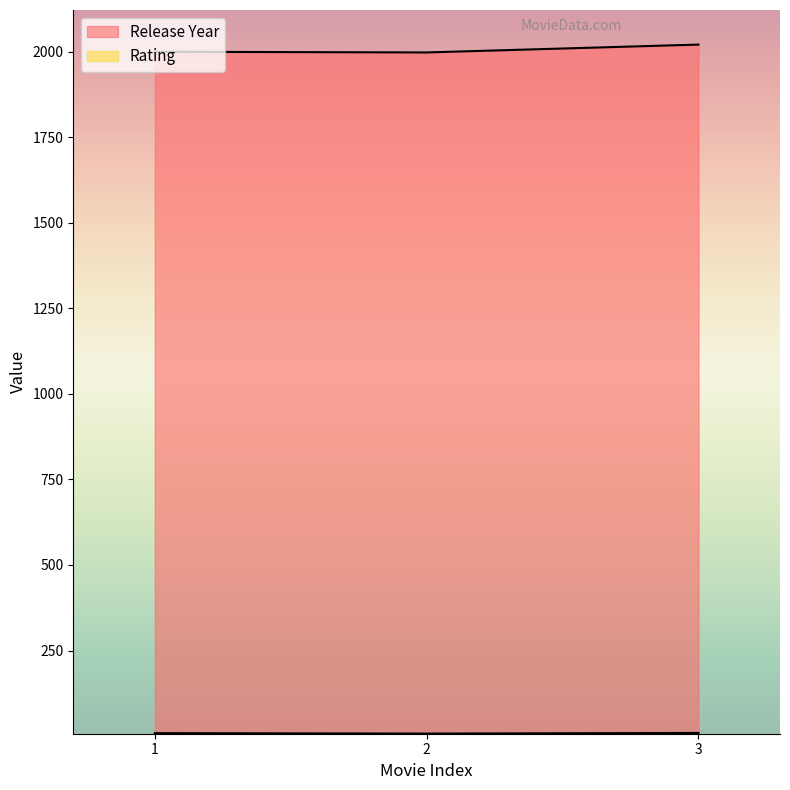

What are all the series names shown in the legend?

Release Year, Rating